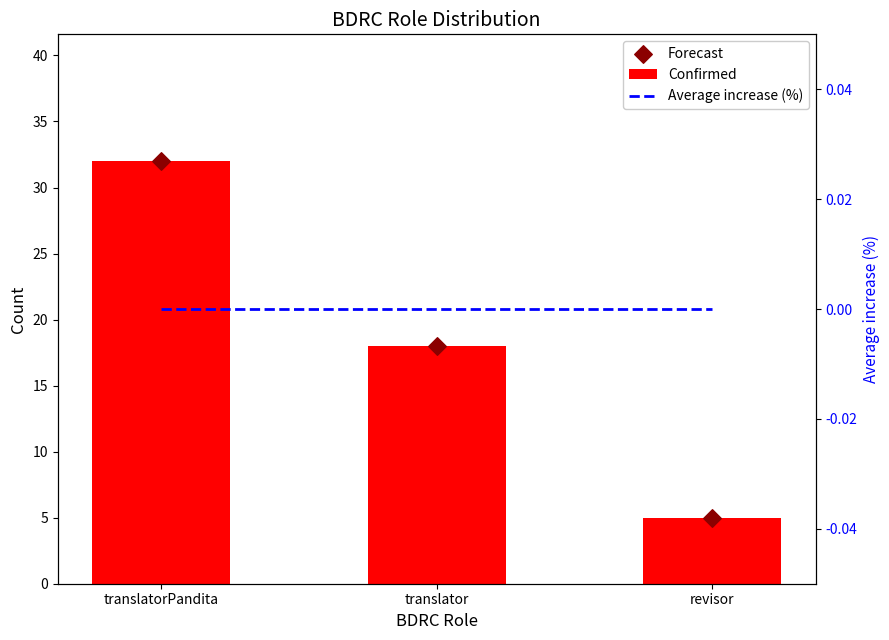

What are all the series names shown in the legend?

Confirmed, Forecast, Average increase (%)